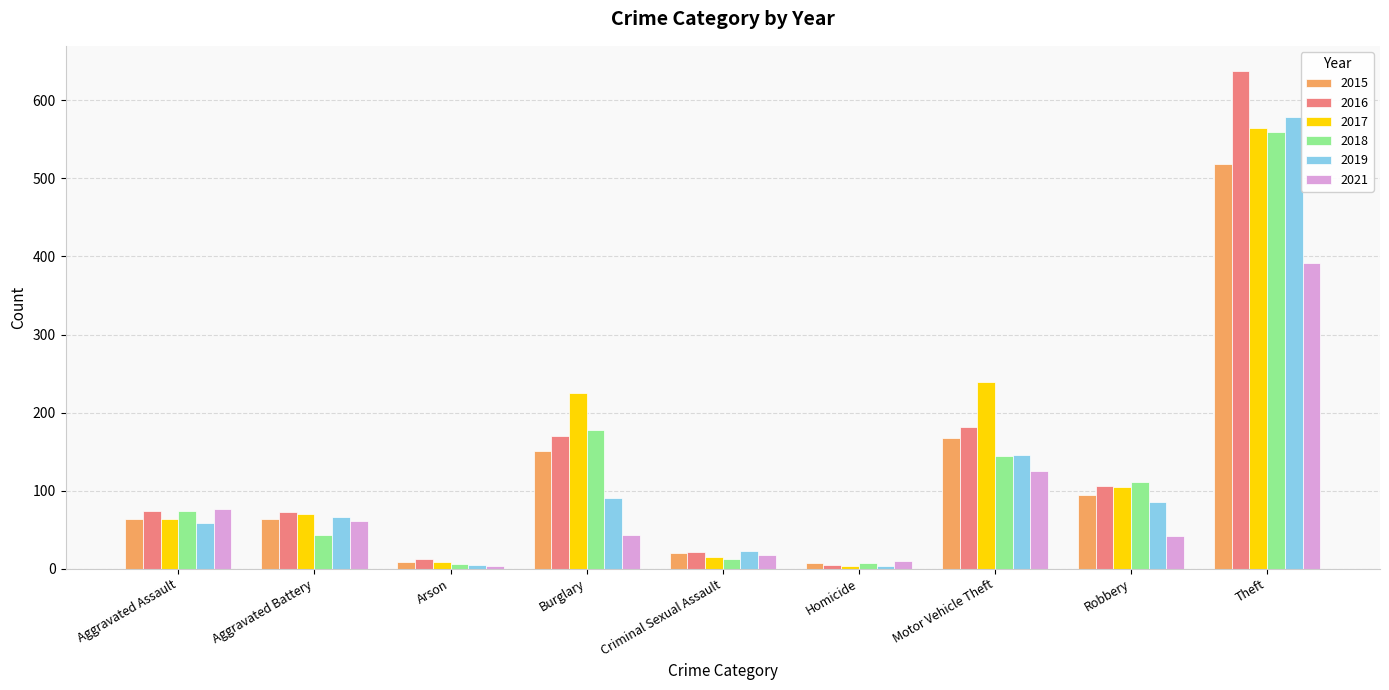

What is the average value of the 2018 series?

126